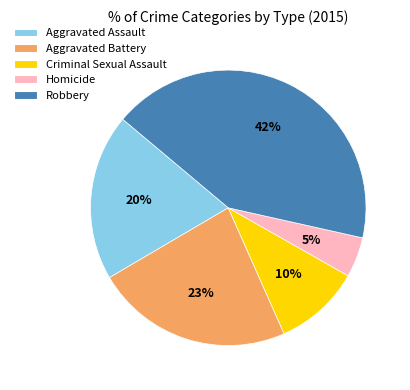

To the nearest percent, what percentage of the pie is Aggravated Assault?

20%